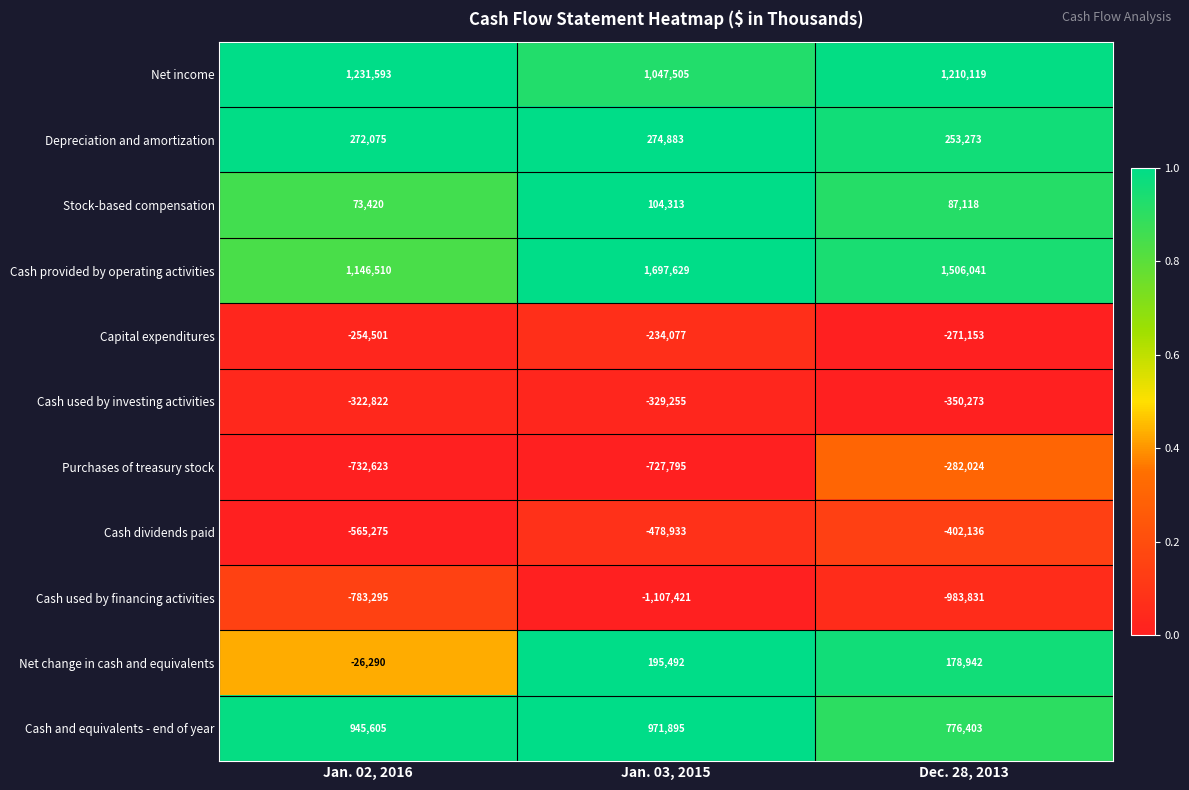

At which label is Purchases of treasury stock closest to -507323?

Jan. 03, 2015